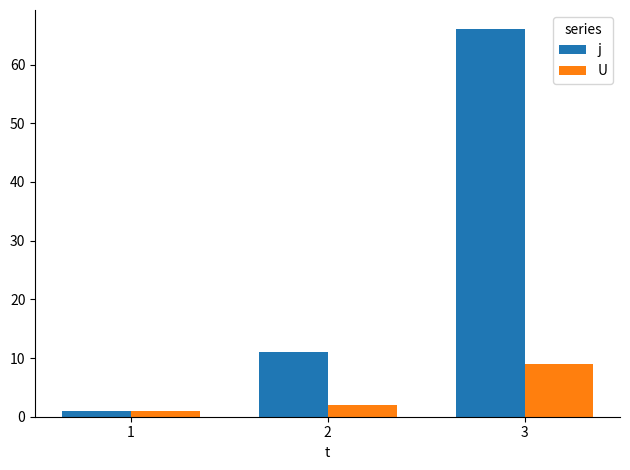

At how many categories does at least one series exceed 49?

1